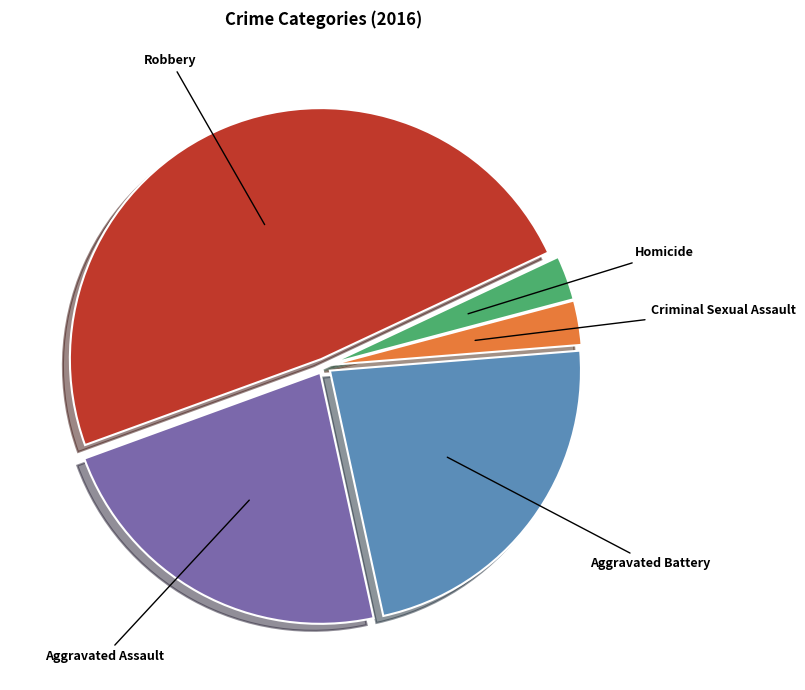

How many segments does this pie chart have?

5